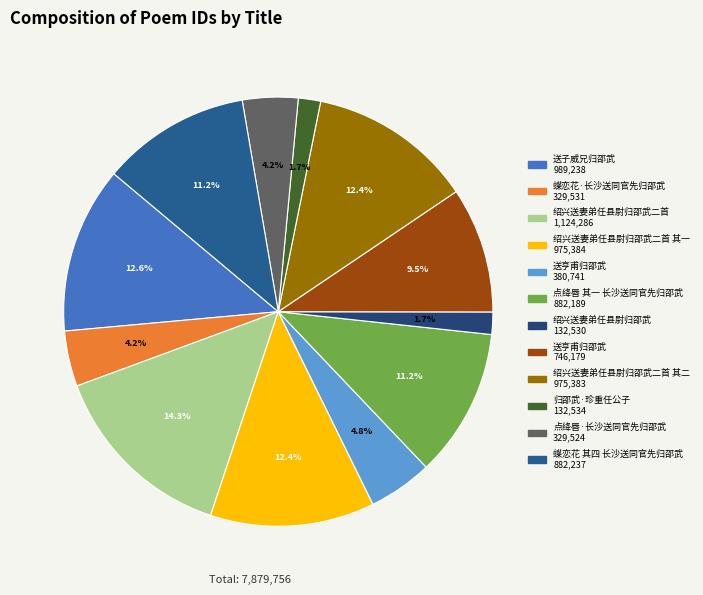

To the nearest percent, what is the average slice percentage?

8%